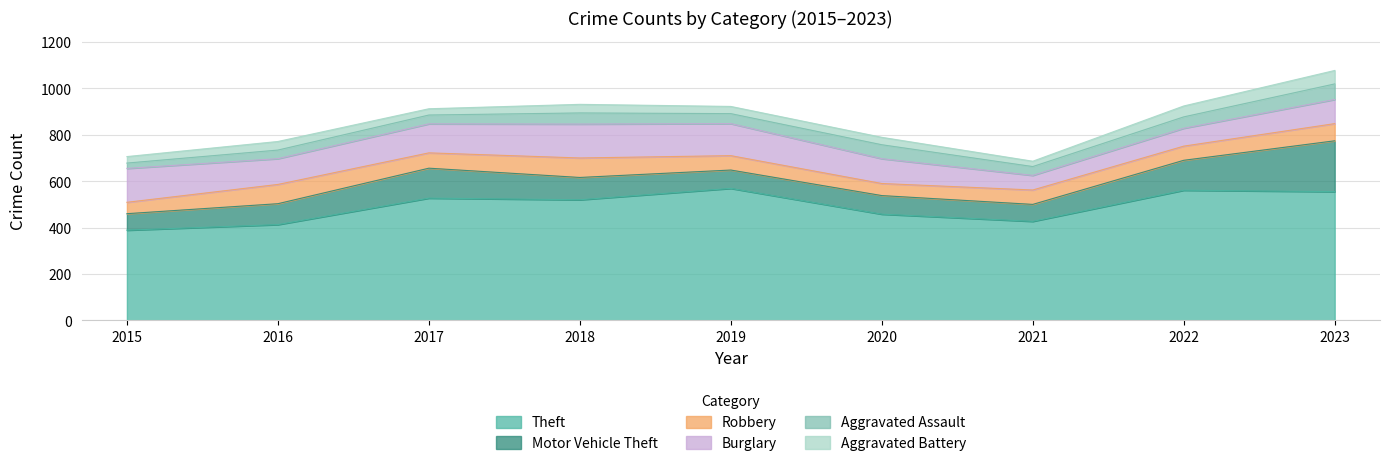

At which label is Aggravated Battery closest to 40?

2016